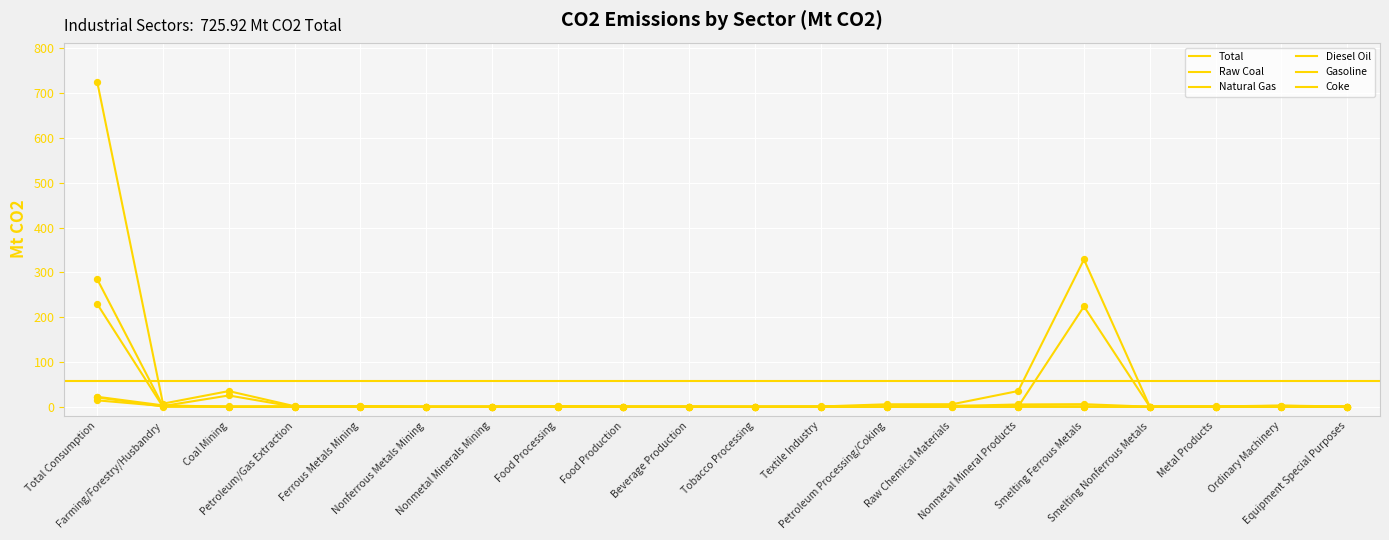

Which series has the largest total across all categories?

Total